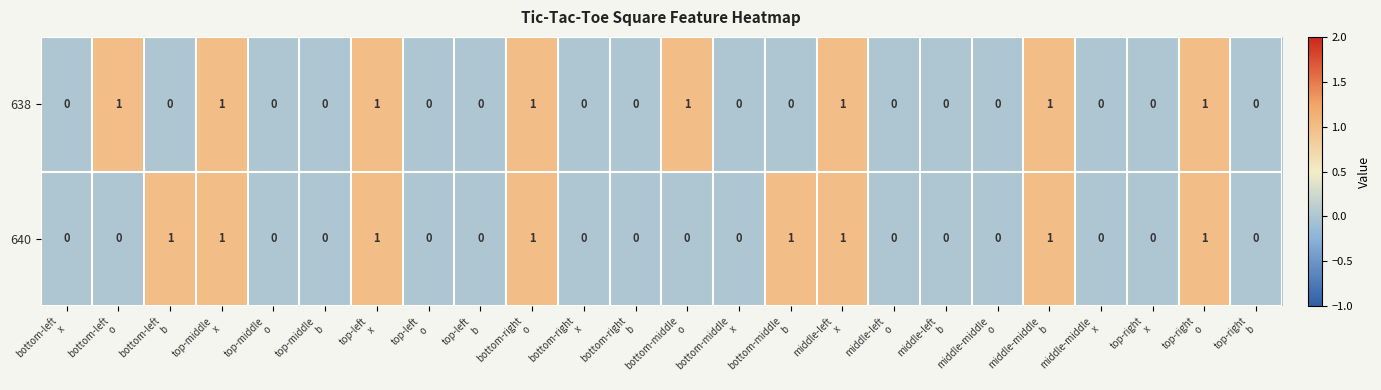

What is the sum of all 638 values?

8